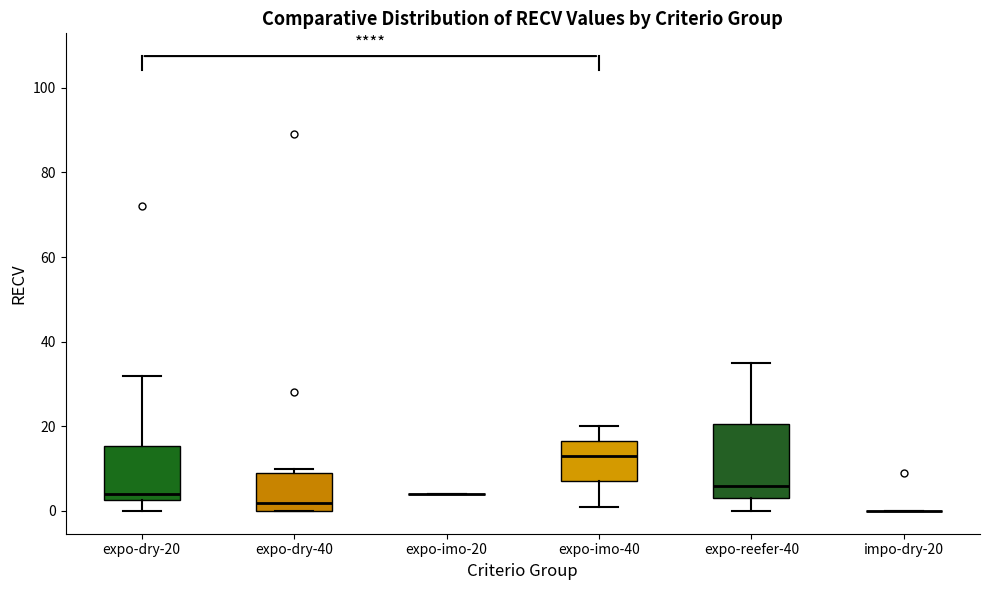

Where is the upper edge of the box for expo-reefer-40 on the y-axis? The values are not printed on the chart, so give them approximately, as read against the axis.

20